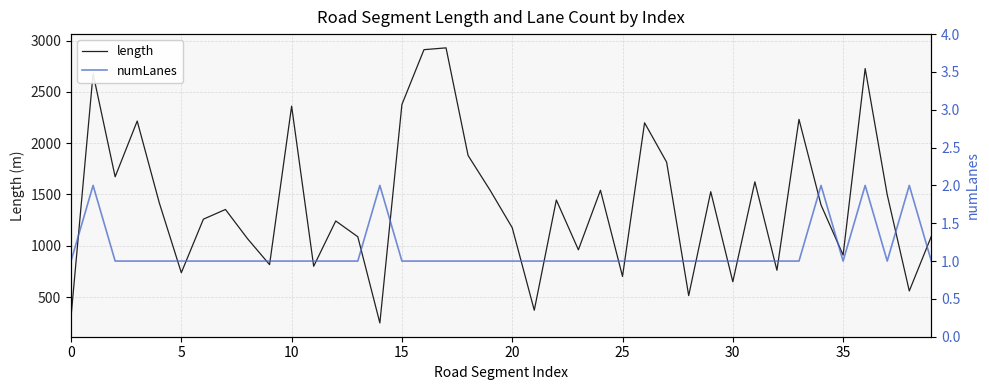

How many lines are shown in the chart?

2